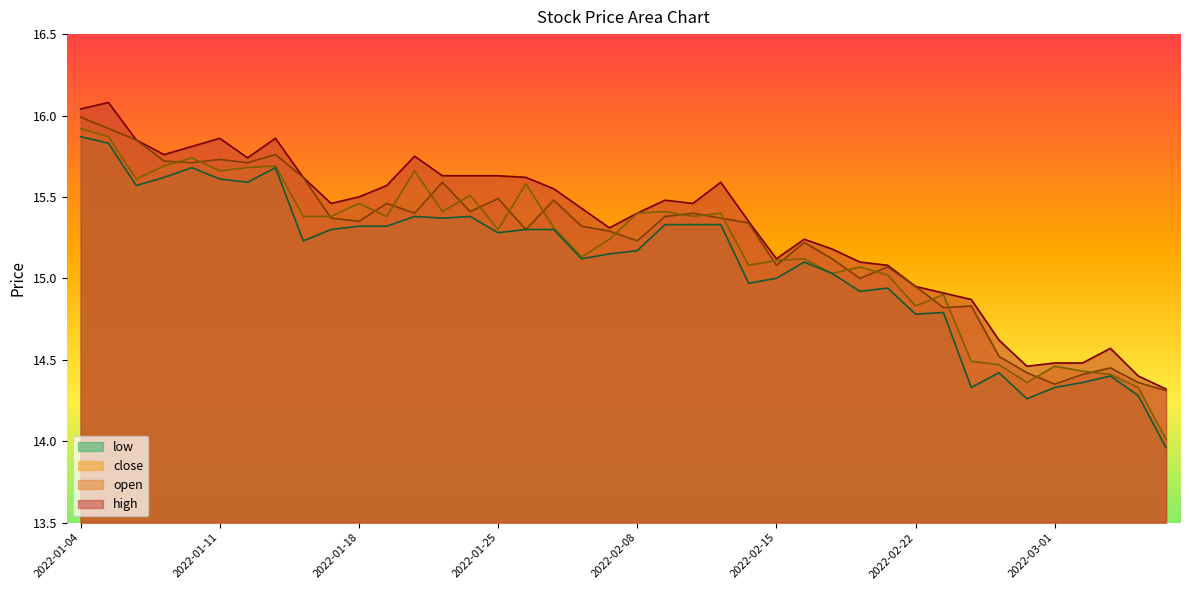

True or false: close has a value of 15.4 at 2022-01-14.

True